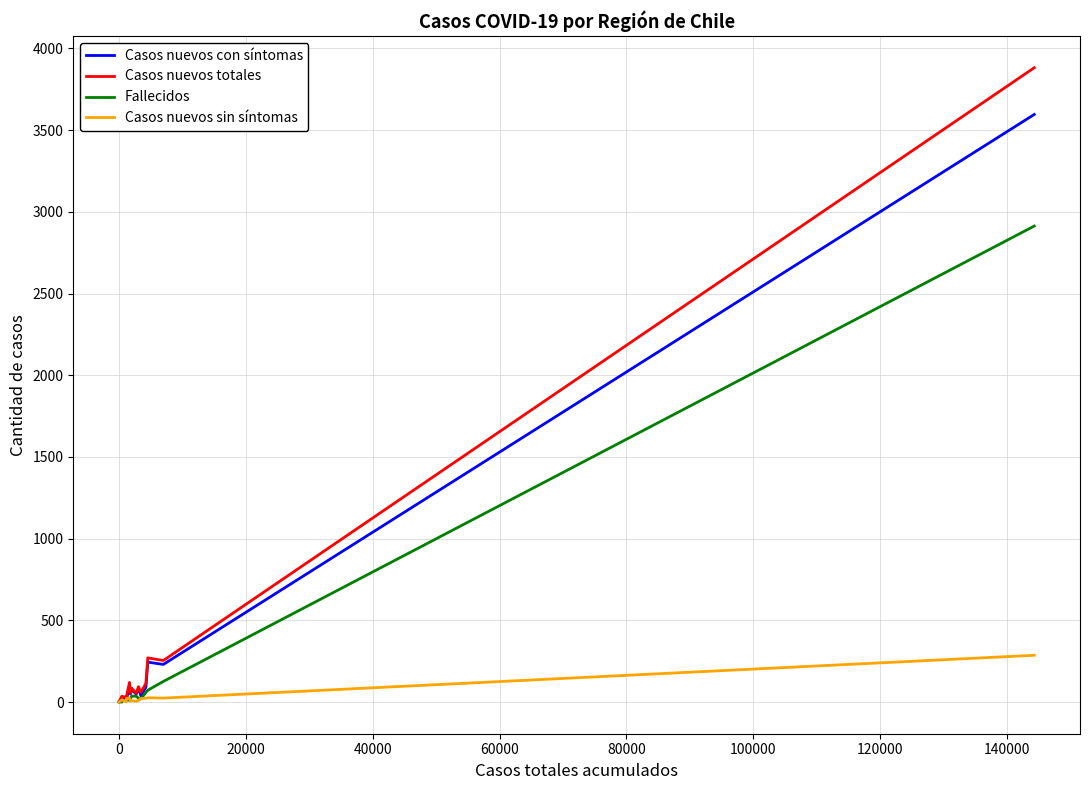

Which series has the widest spread of values?

Casos nuevos totales